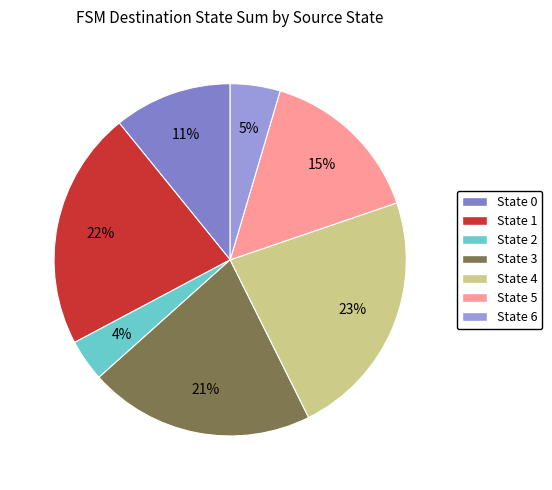

Which slice is the smallest?

State 2